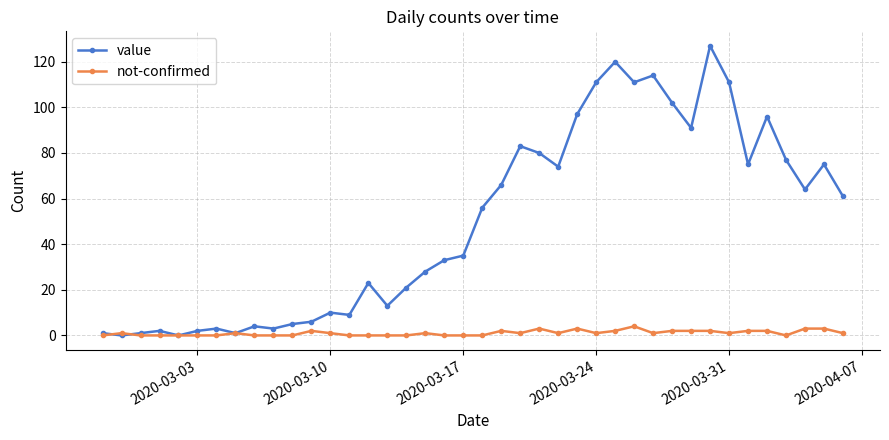

What is the maximum value shown in the chart?

127